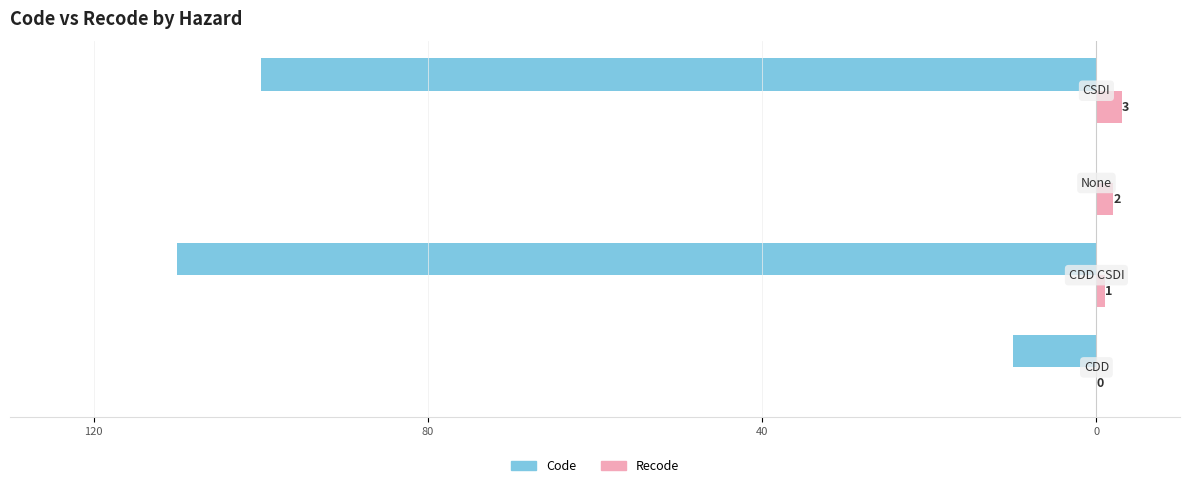

How many negative values does the Code series have?

3